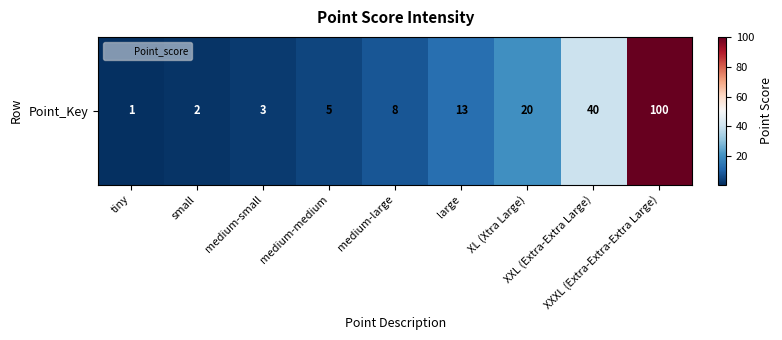

The value at XXXL (Extra-Extra-Extra Large) is 39. True or false?

False